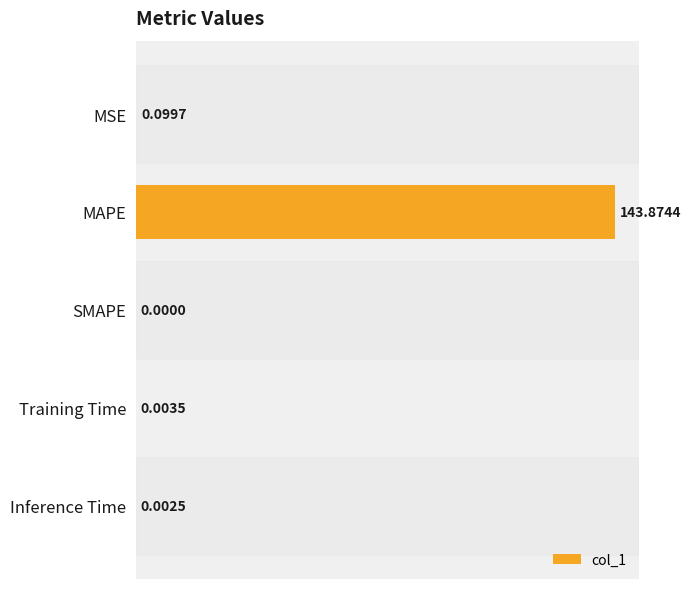

What is the sum of all values?

144.0